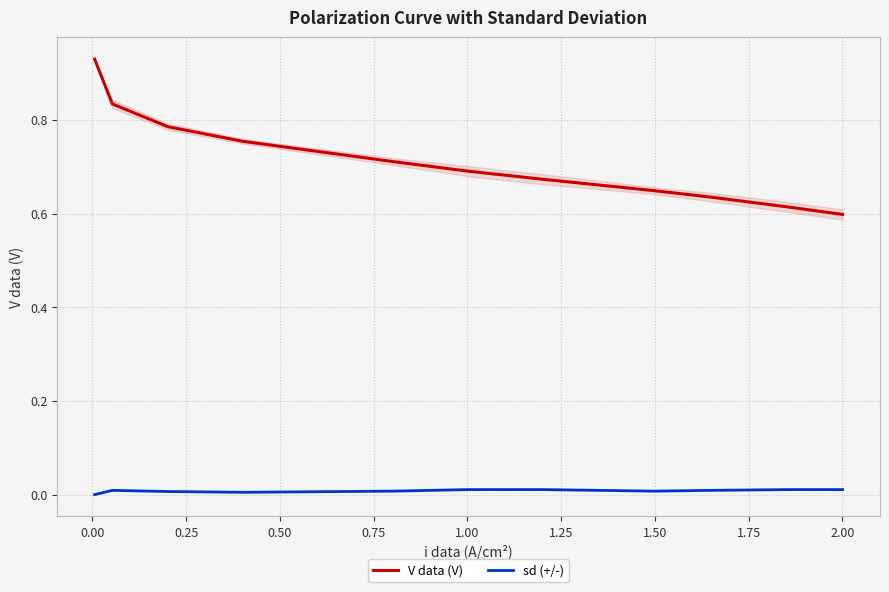

True or false: sd (+/-) and V data (V) intersect in this chart.

False